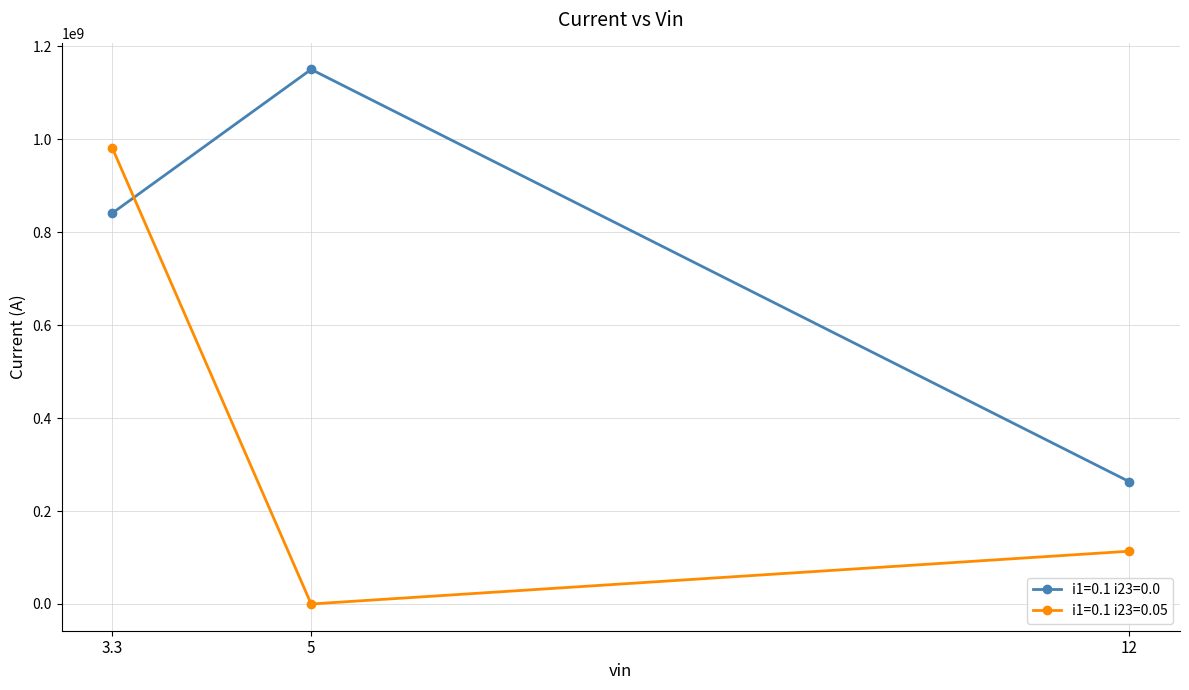

Is this an area chart (filled region under the line)?

No